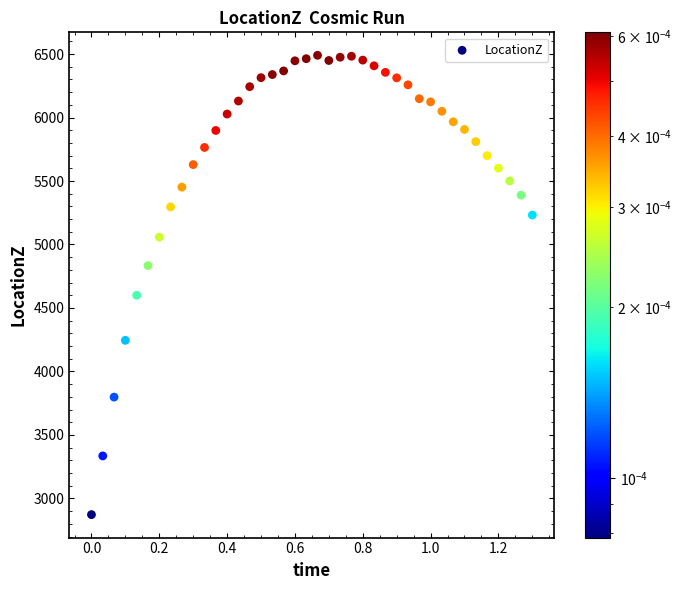

What is the range of Y values (max minus min)?

3617.2